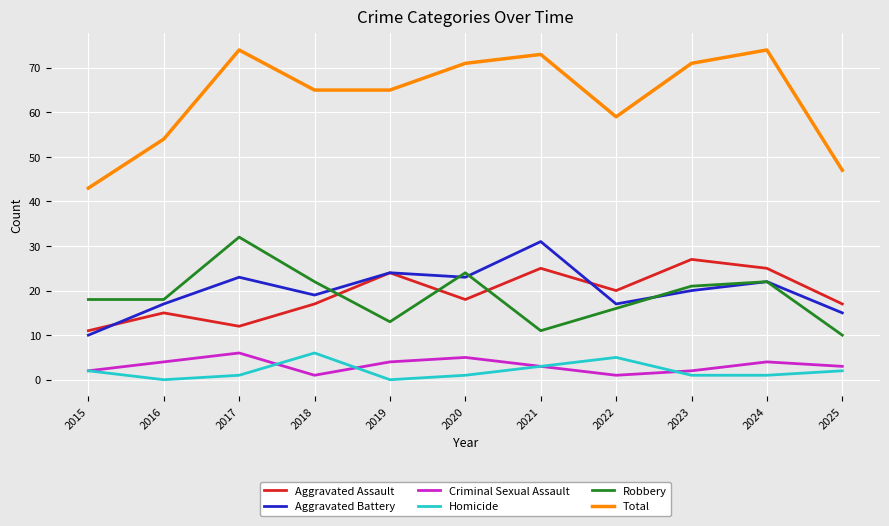

Is the value of Aggravated Battery at 2023 greater than the value of Total at 2015?

No